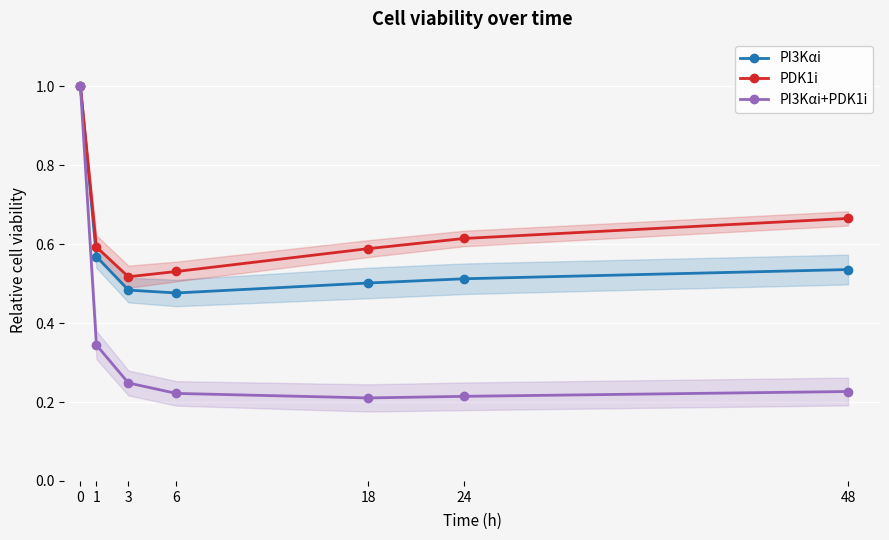

What are all the series names shown in the legend?

PI3Kαi, PDK1i, PI3Kαi+PDK1i